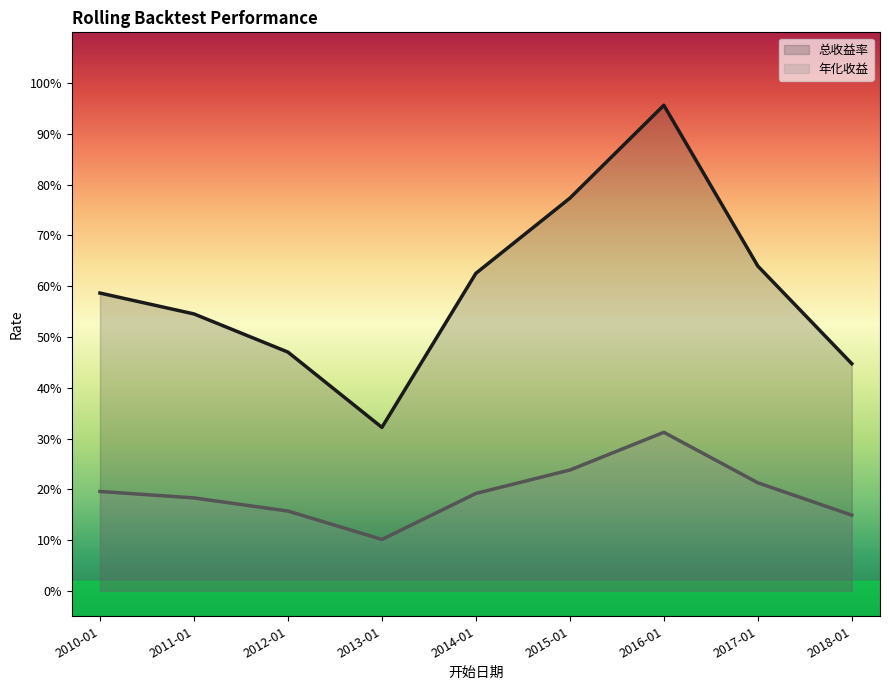

Is it true that 年化收益 equals 0.2 at 2017-01?

True